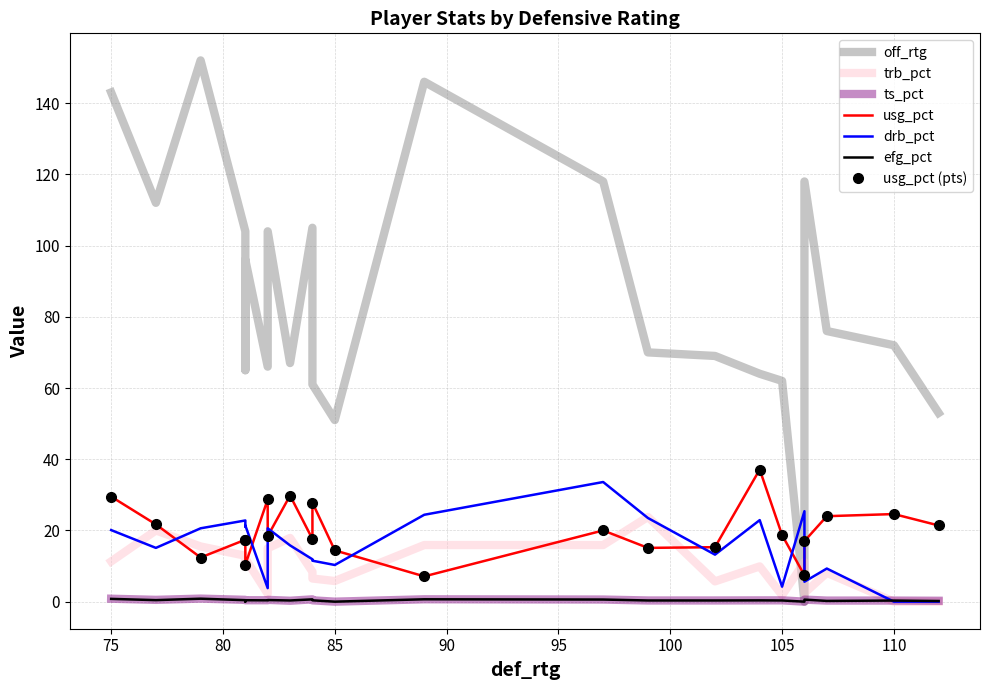

Rank the series by their maximum value, from highest to lowest.

off_rtg, usg_pct, drb_pct, trb_pct, ts_pct, efg_pct